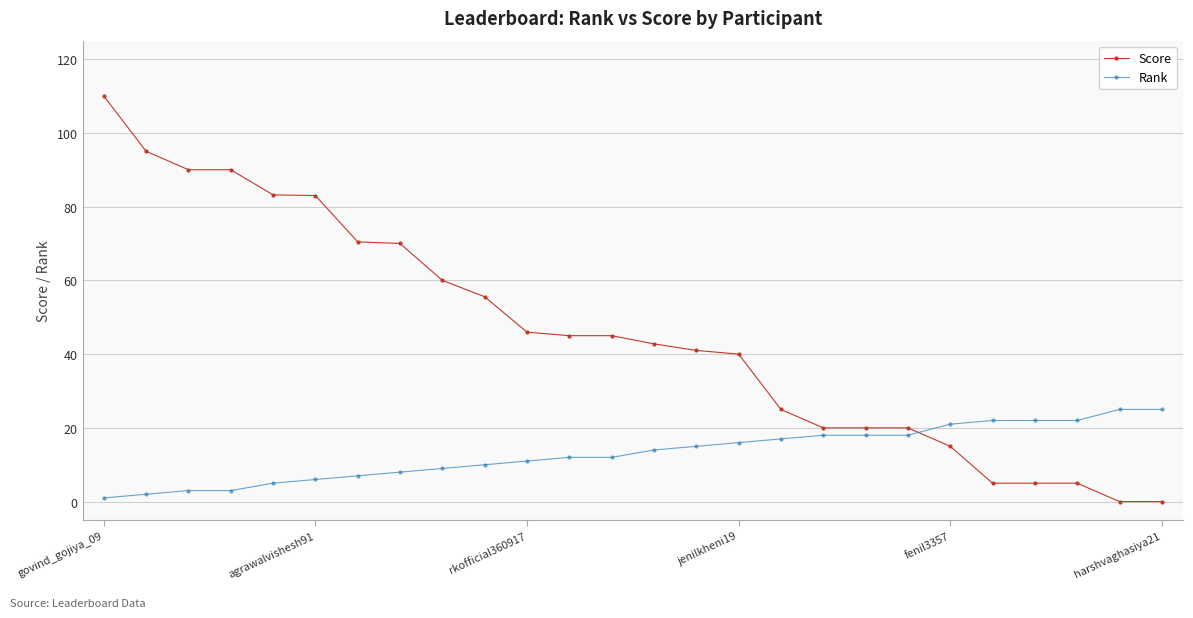

What is the maximum value shown in the chart?

110.0